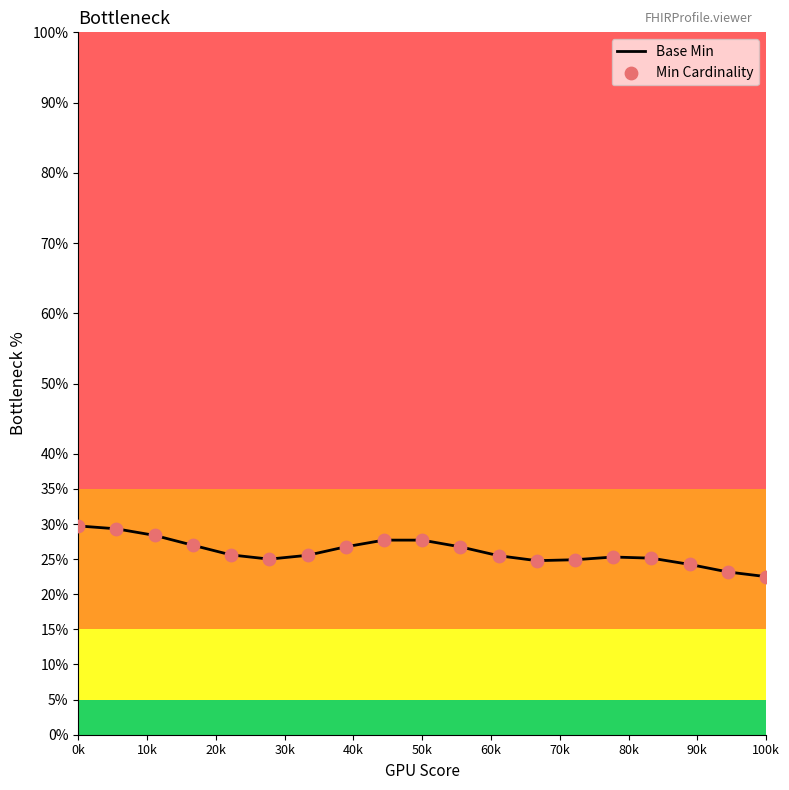

What is the difference between the maximum and minimum values?

7.2